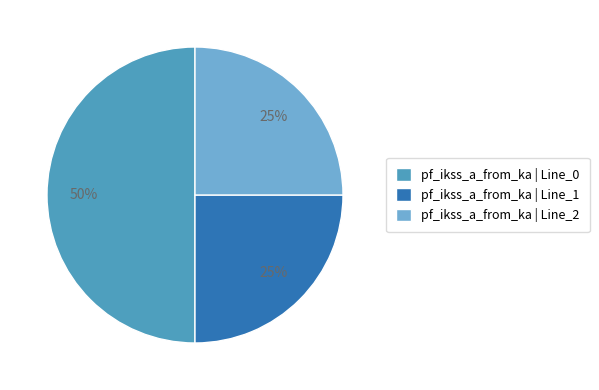

Which has a higher value, pf_ikss_a_from_ka | Line_2 or pf_ikss_a_from_ka | Line_0?

pf_ikss_a_from_ka | Line_0